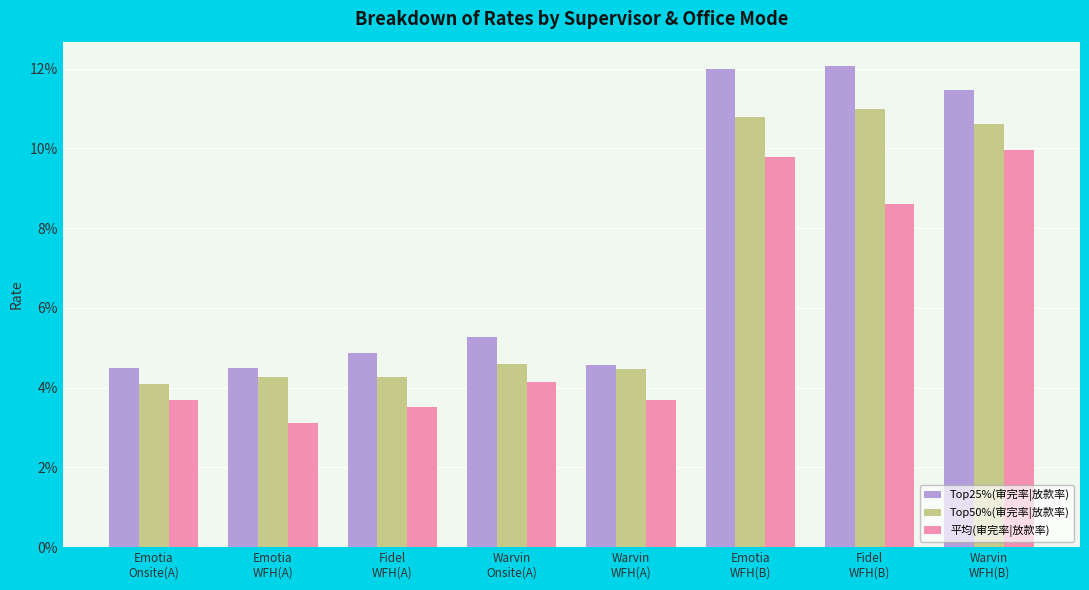

What are all the series names shown in the legend?

Top25%(审完率|放款率), Top50%(审完率|放款率), 平均(审完率|放款率)